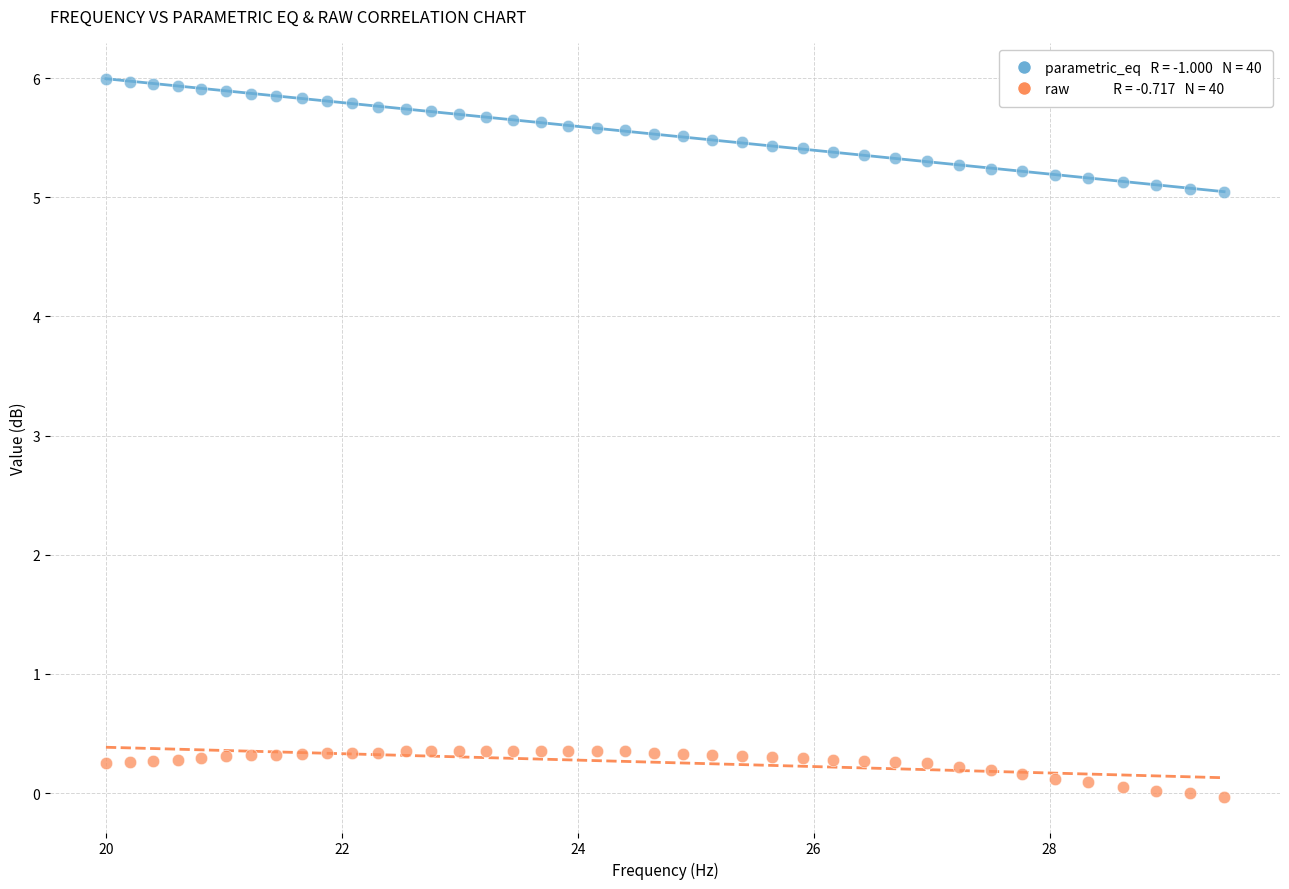

Across all data points, what is the range of Y values (max minus min)?

6.0